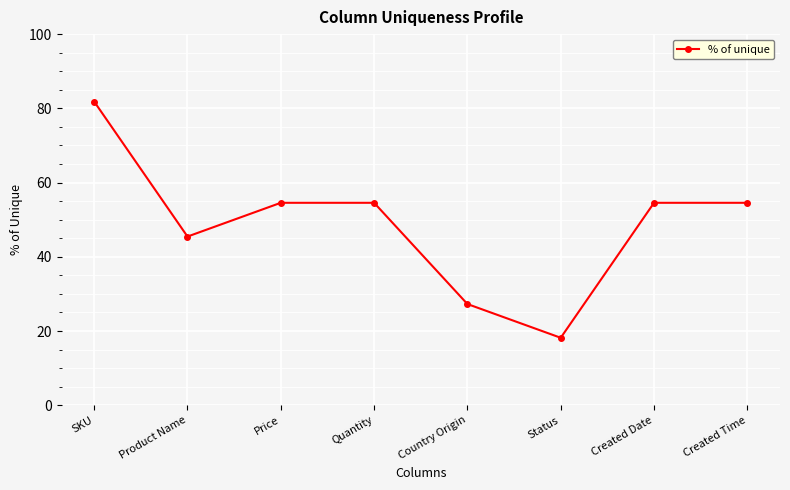

What is the sum of the values at Country Origin and Created Date?

81.8